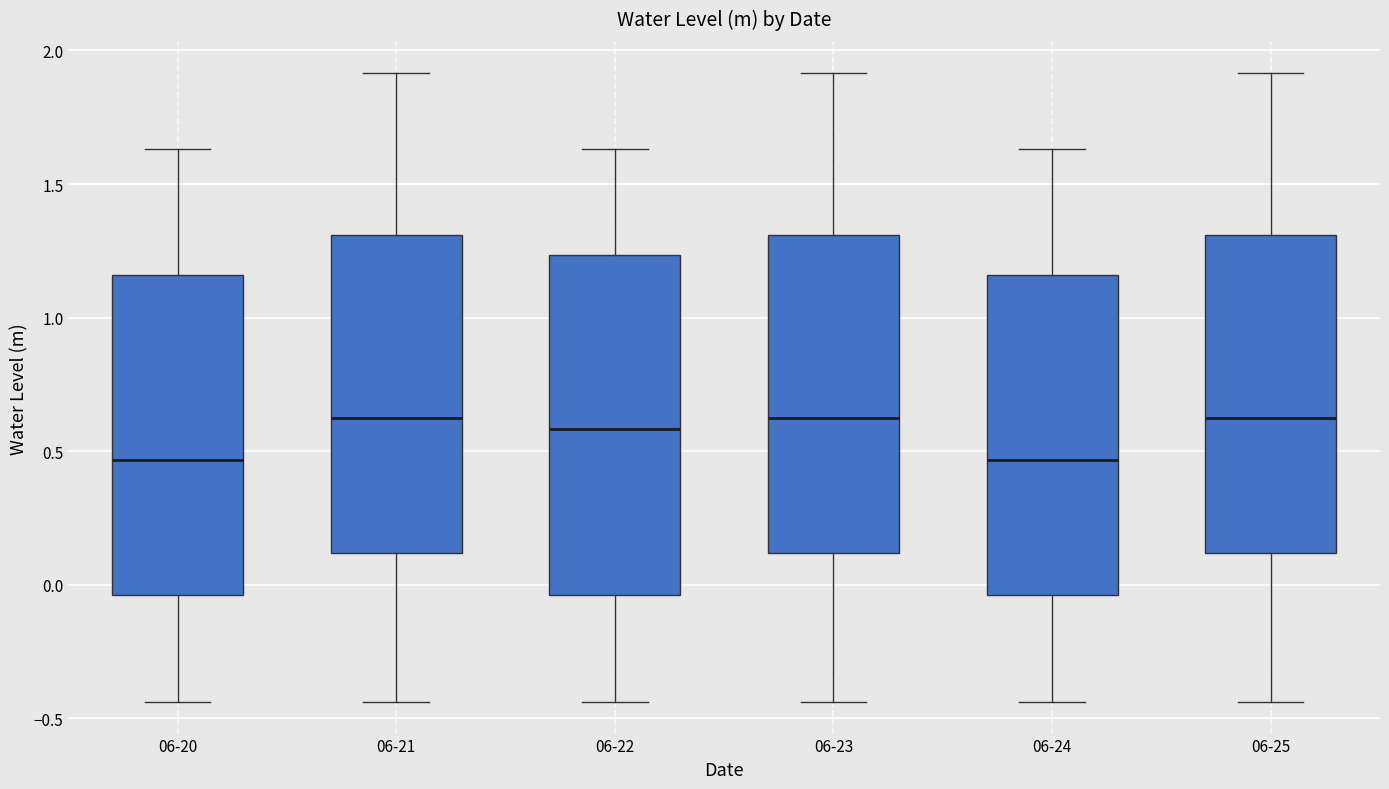

Comparing the boxes themselves (not the whiskers), which one is the tallest?

06-22